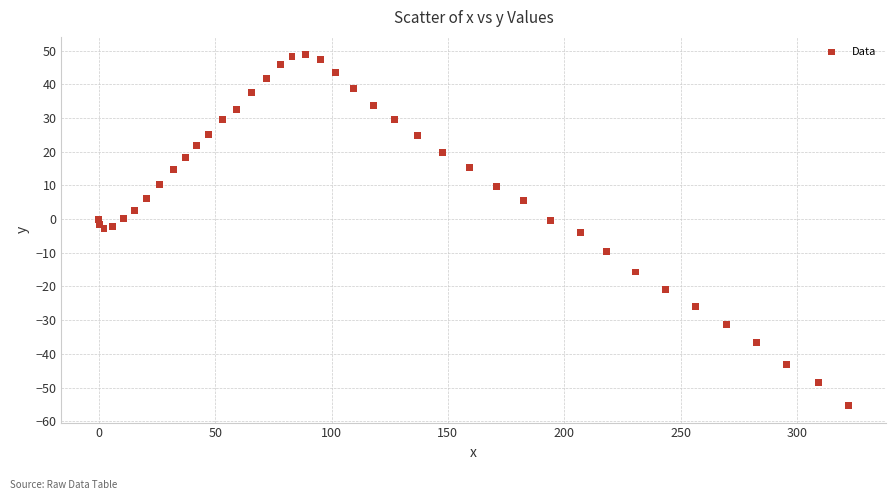

What is the range of X values (max minus min)?

322.2